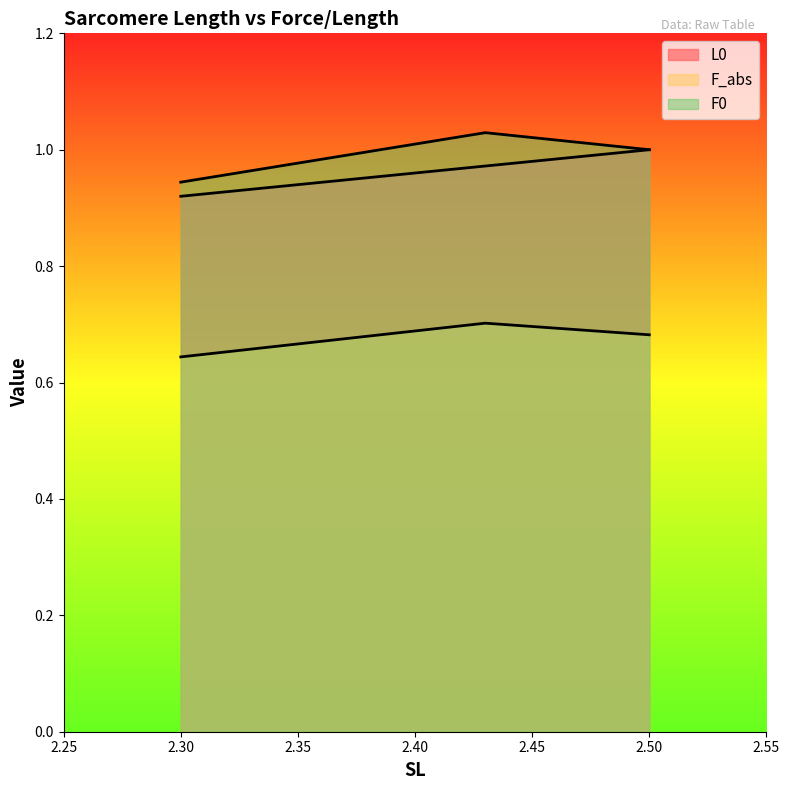

At how many categories does at least one series exceed 1?

1